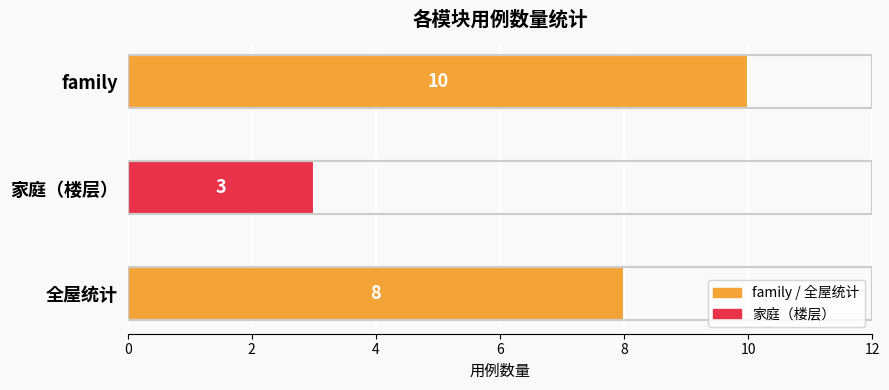

The value at family is 10. True or false?

True